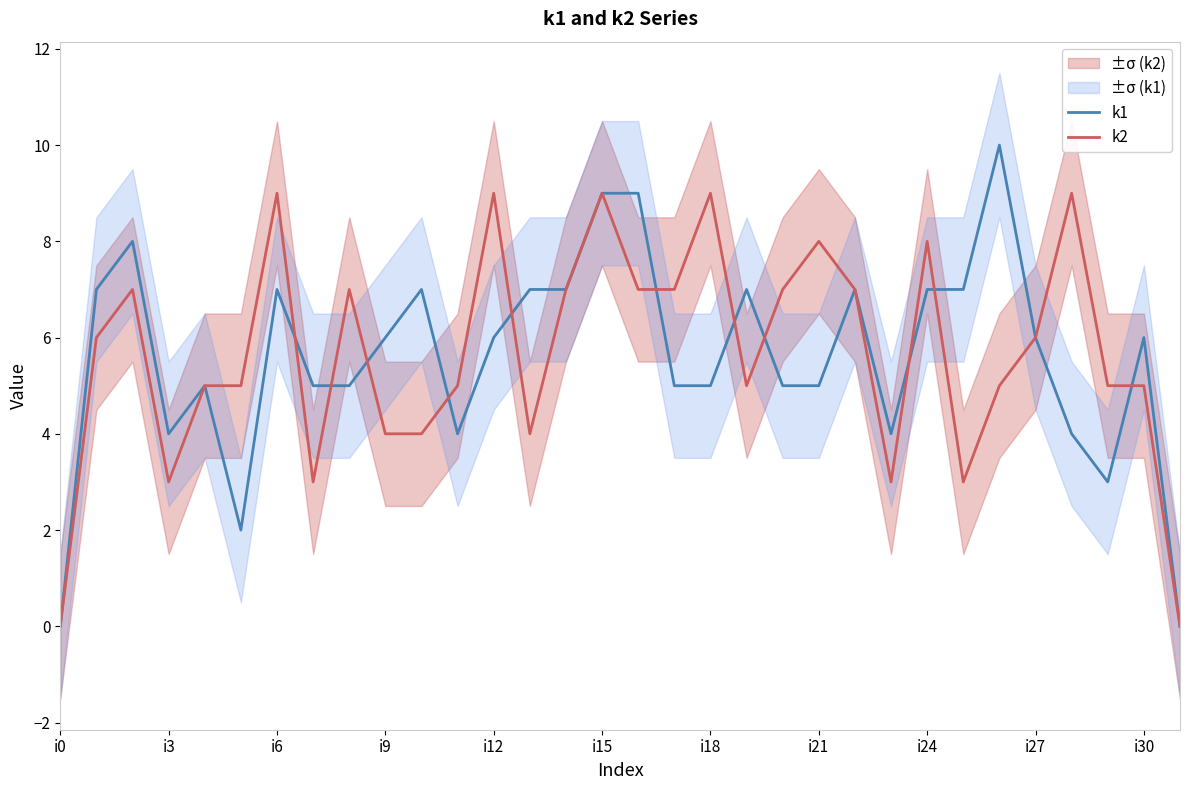

Reading left to right, transcribe all the data shown in this chart.

k1: 0	7	8	4	5	2	7	5	5	6	7	4	6	7	7	9	9	5	5	7	5	5	7	4	7	7	10	6	4	3	6	0
k2: 0	6	7	3	5	5	9	3	7	4	4	5	9	4	7	9	7	7	9	5	7	8	7	3	8	3	5	6	9	5	5	0